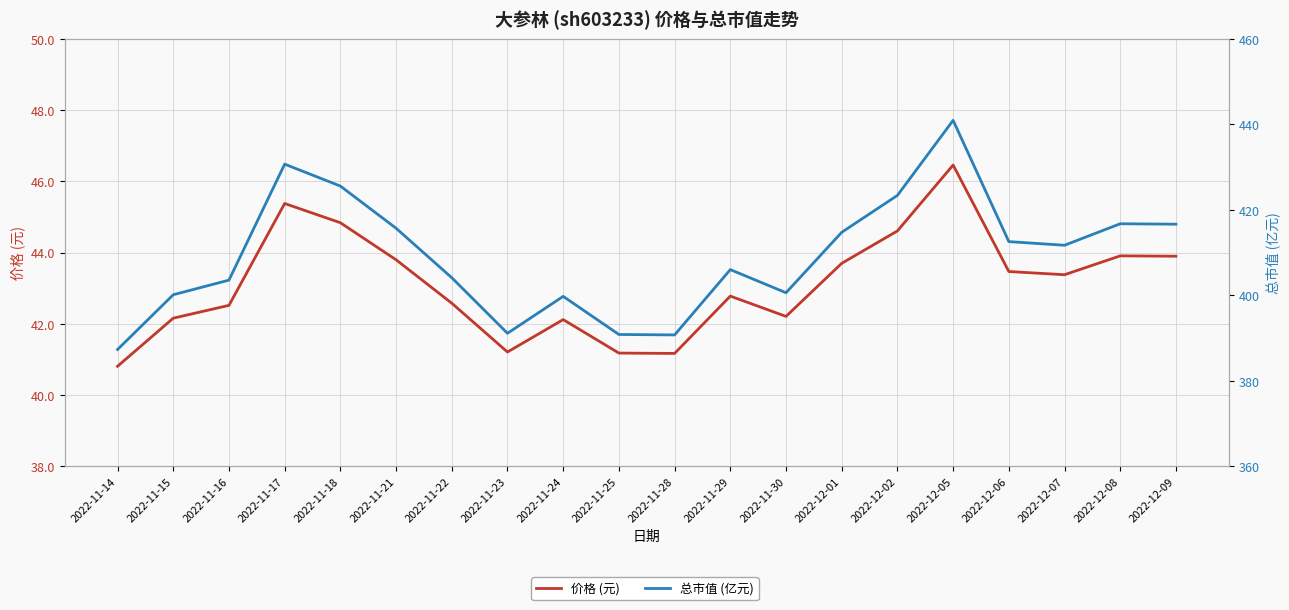

What is the difference between the 总市值 (亿元) values at 2022-11-21 and 2022-12-08?

1.1